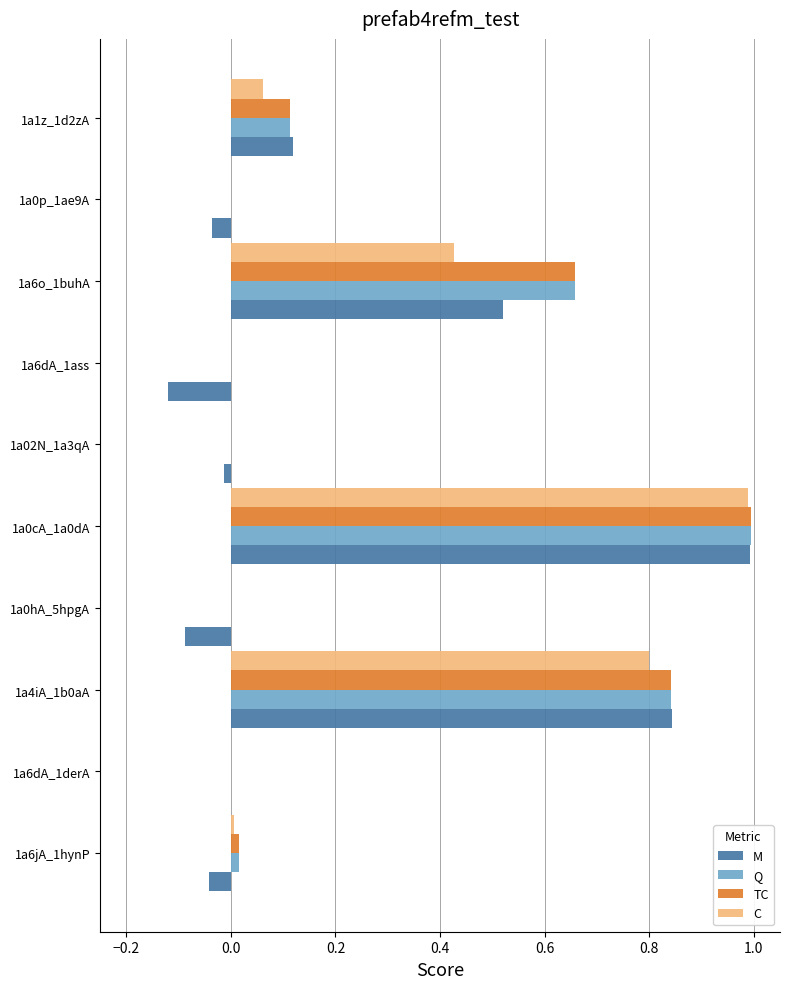

Between 1a6dA_1ass and 1a1z_1d2zA, which series saw the biggest shift?

M